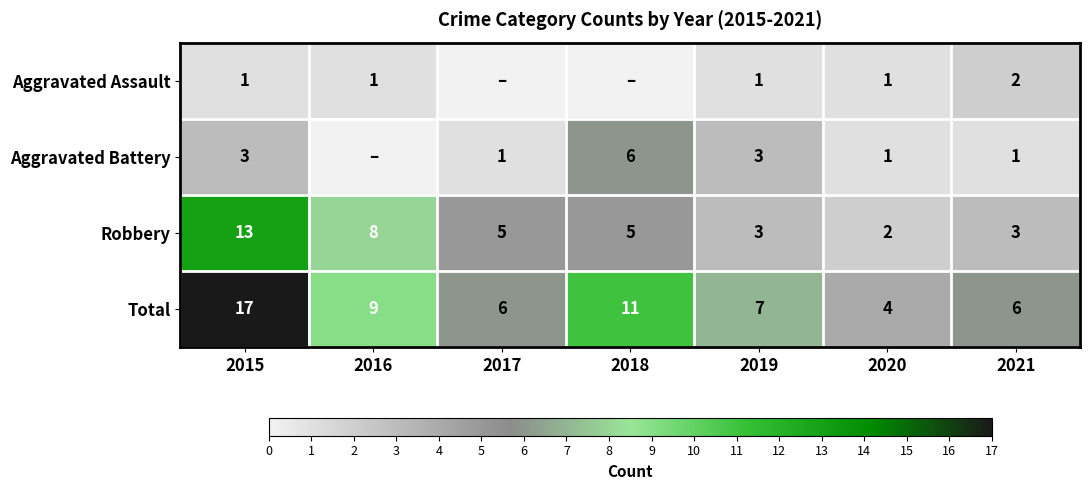

Is it true that Robbery equals 4 at 2019?

False